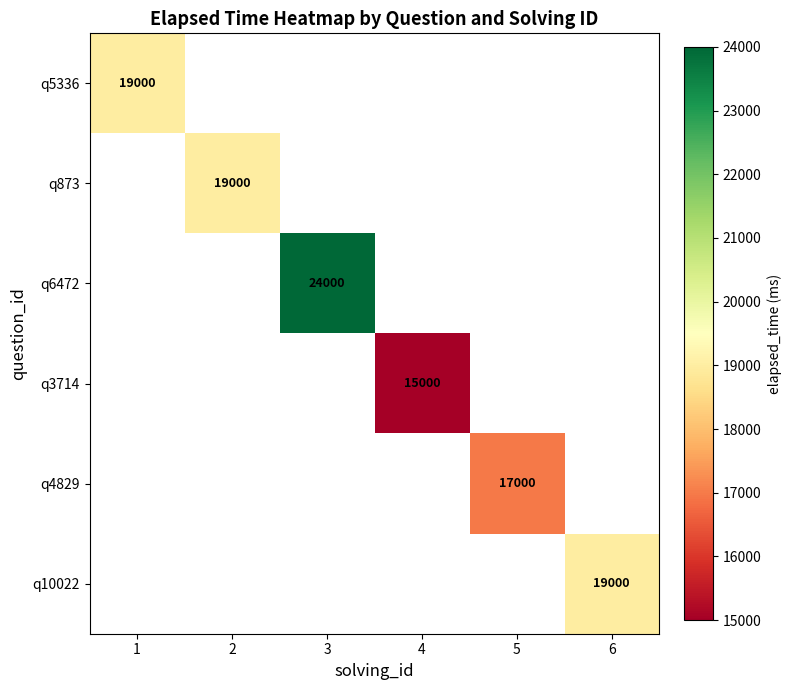

Which category has the highest value across all series?

3